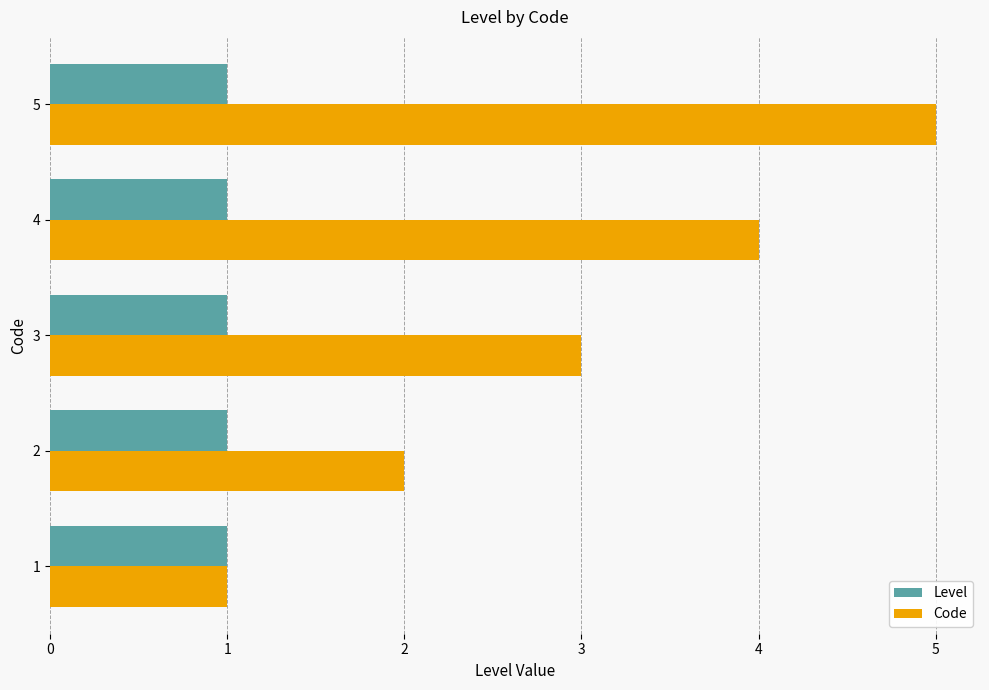

What is the difference between the second highest and minimum values in the Code series?

3